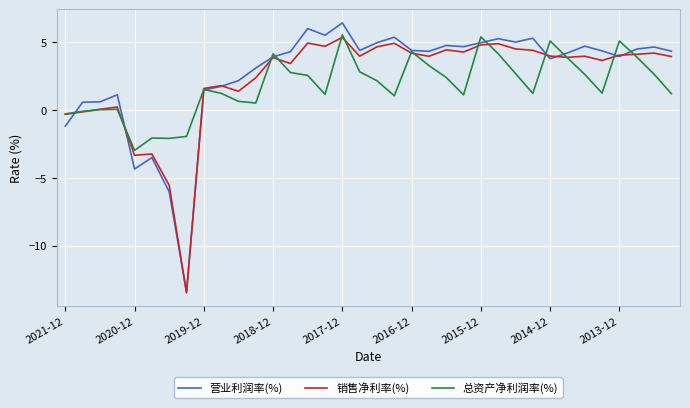

What is the highest value of the 营业利润率(%) series?

6.4